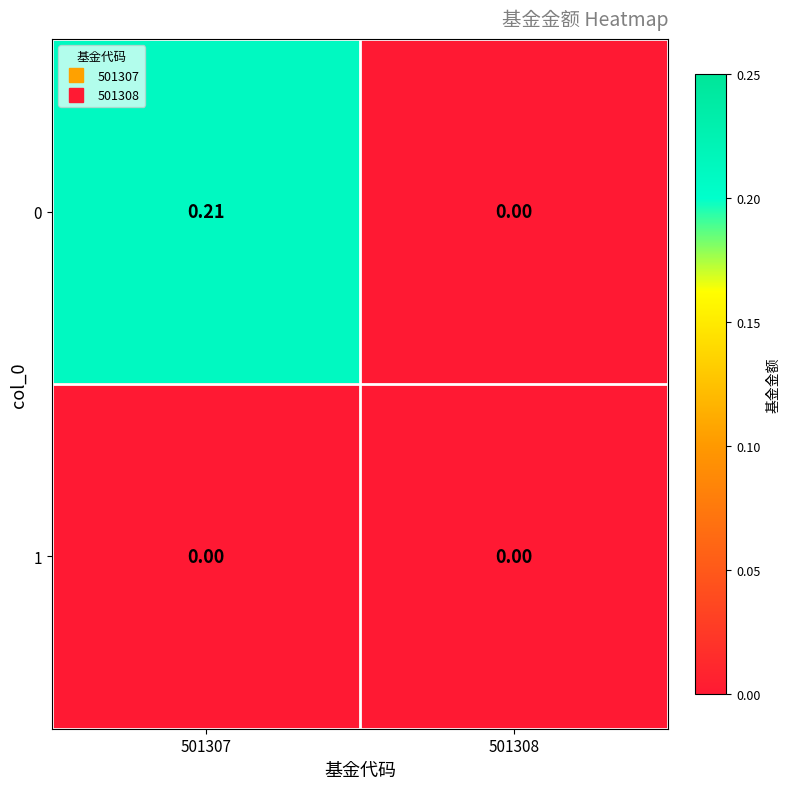

How many series are shown in this chart?

2